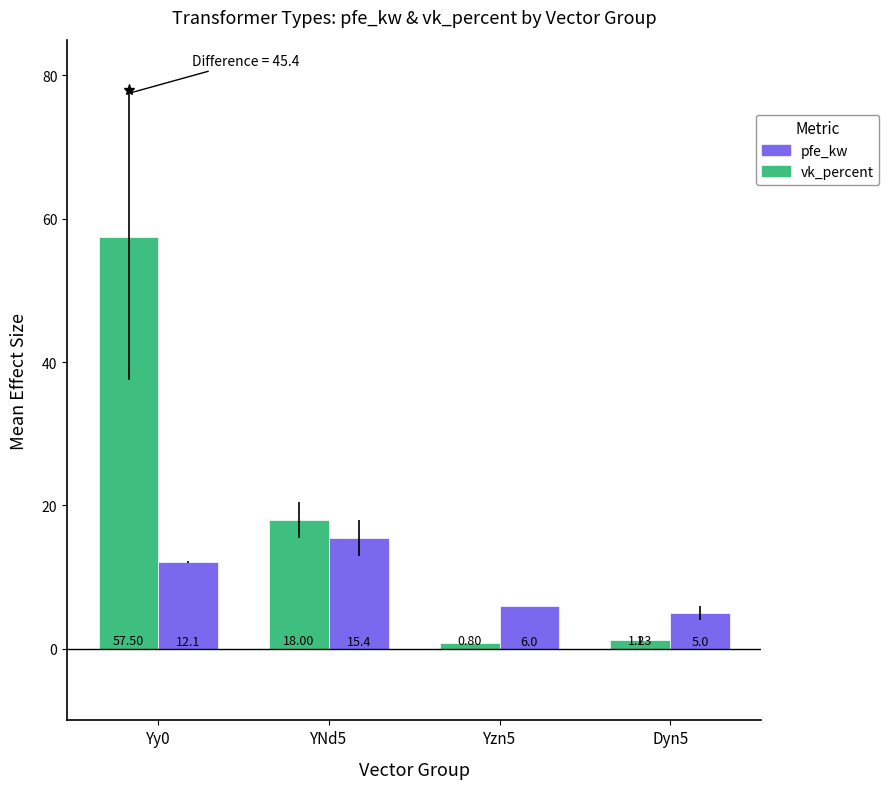

What is the label of the 4th bar from the right?

Yy0